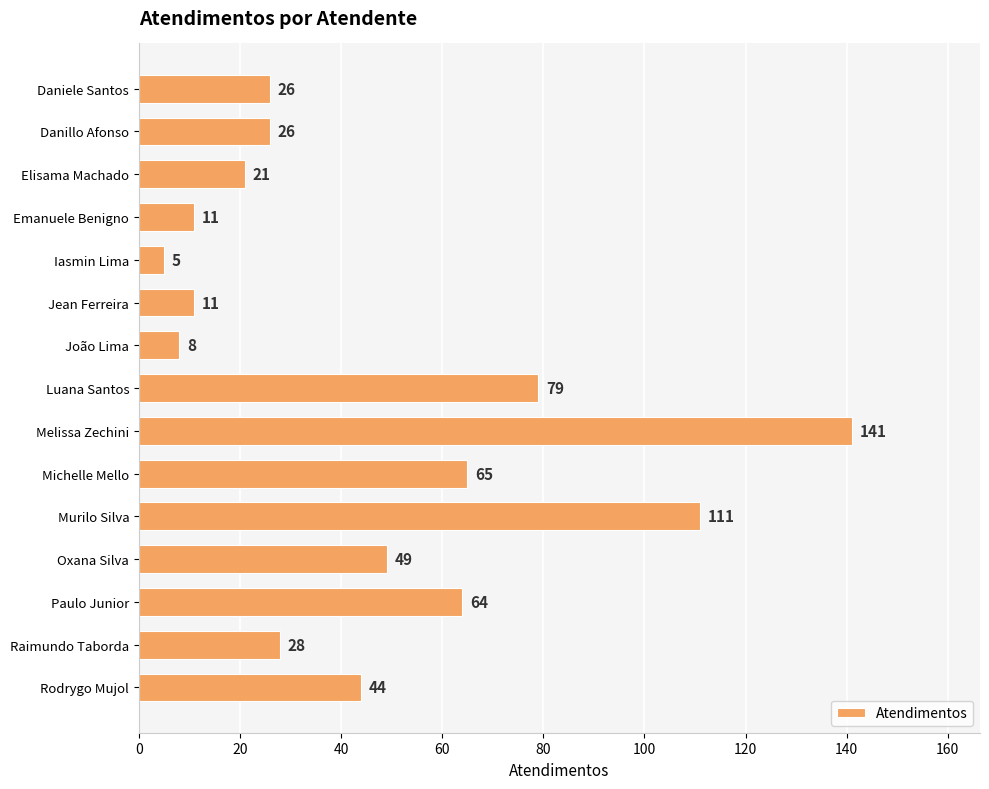

The value at Murilo Silva is 111. True or false?

True